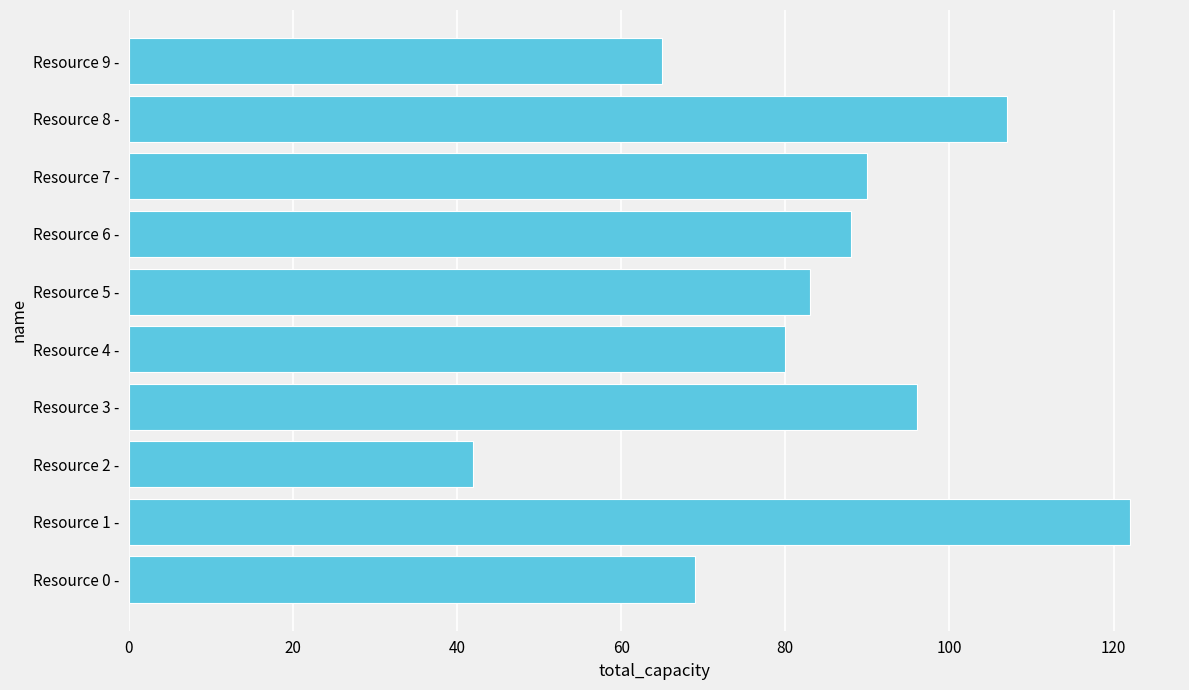

What is the change in value from Resource 5 - to Resource 9 -?

-18